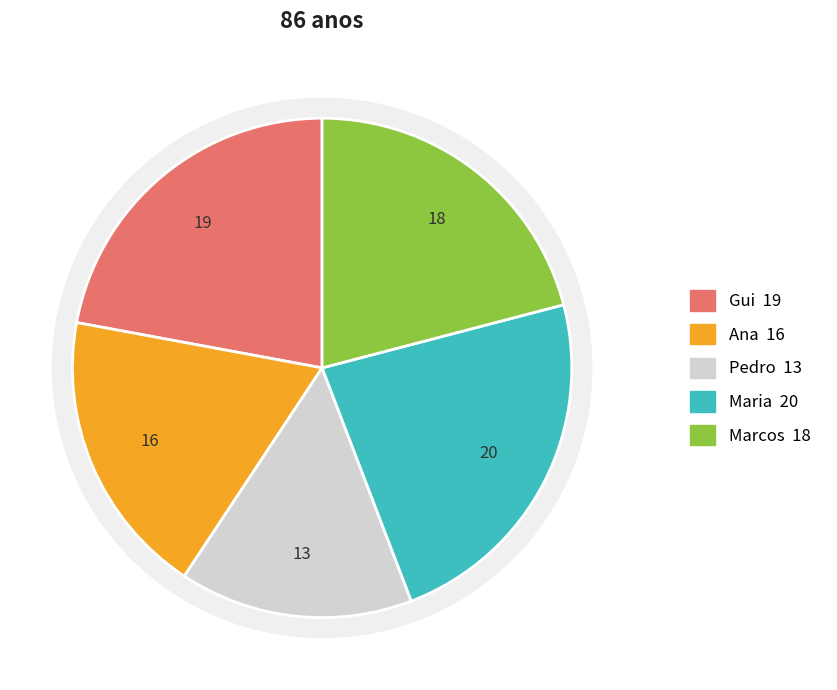

Rank the categories by value from highest to lowest.

Maria, Gui, Marcos, Ana, Pedro